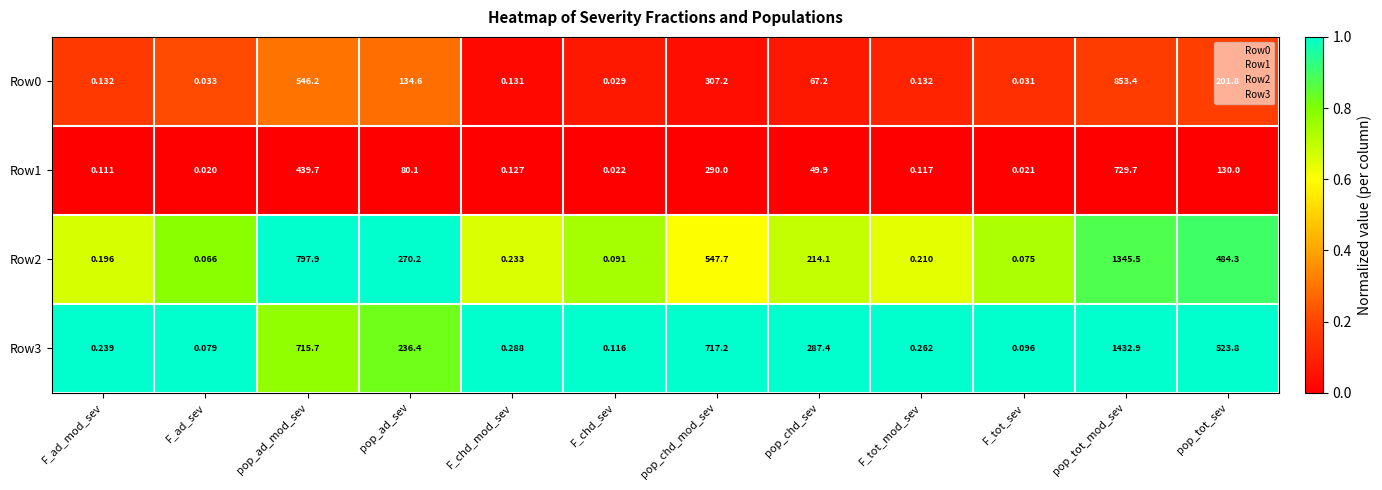

How many data points does each series have?

12